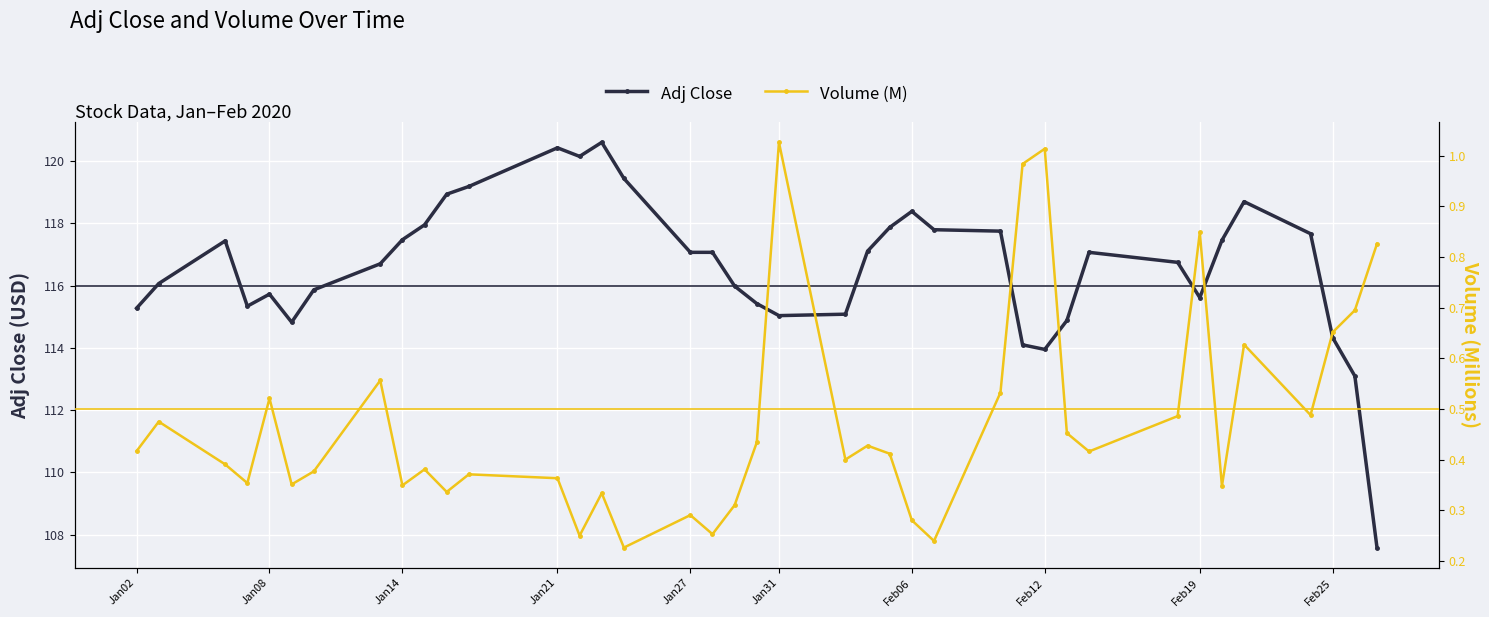

What is the highest value of the Adj Close series?

120.6